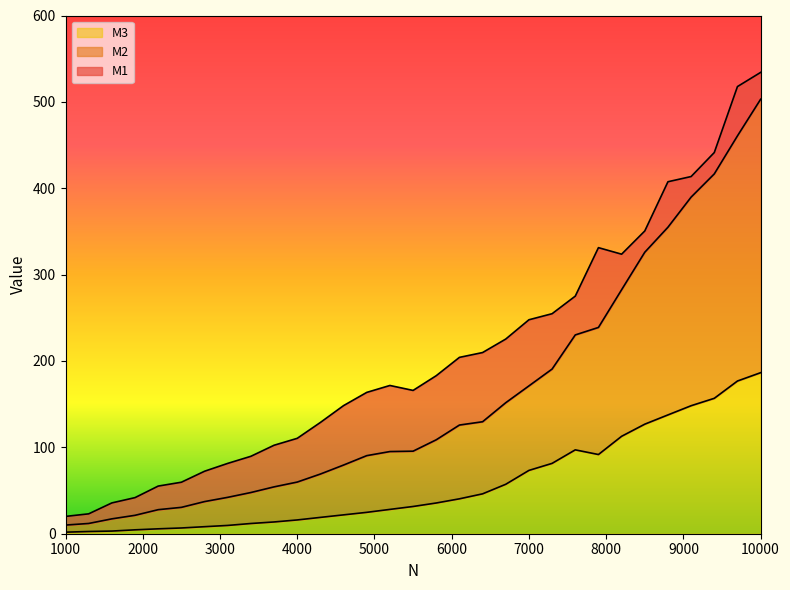

What is the highest value of the M3 series?

186.5